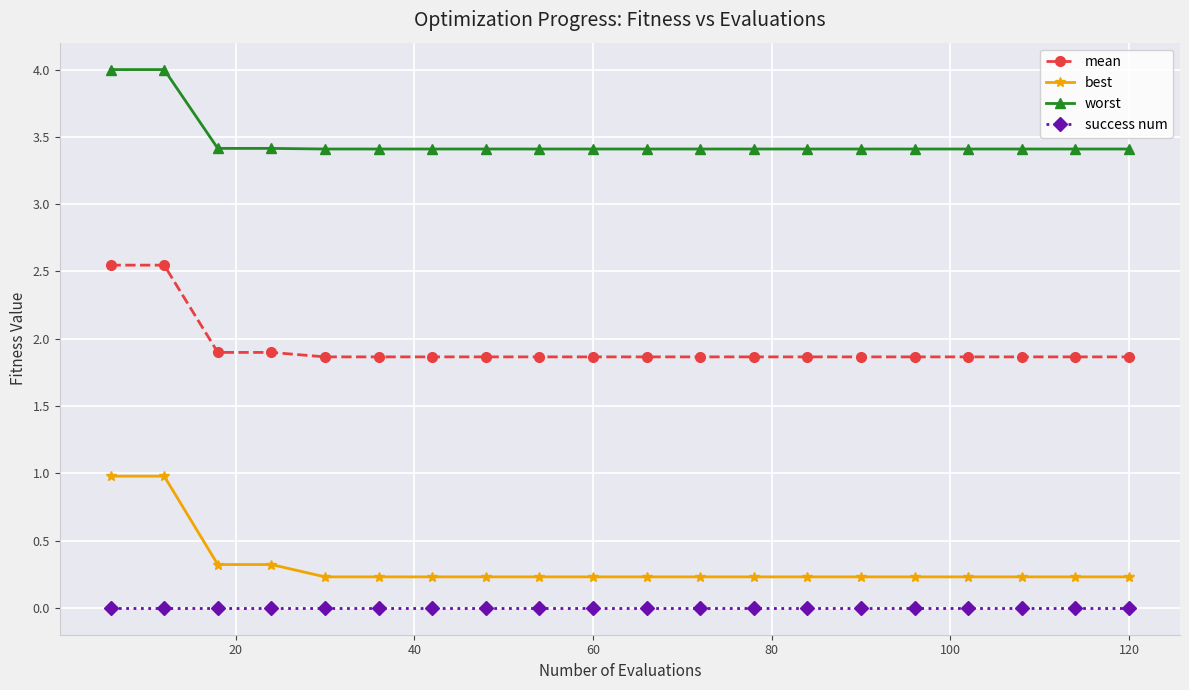

What is the difference between the maximum and minimum values in the worst series?

0.6